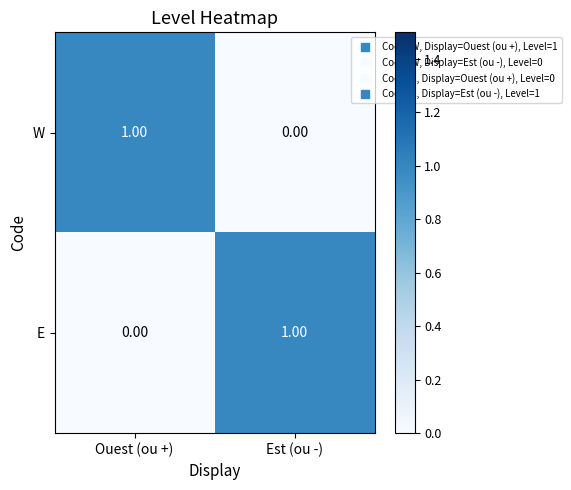

Where is E nearest to the value 0?

Ouest (ou +)